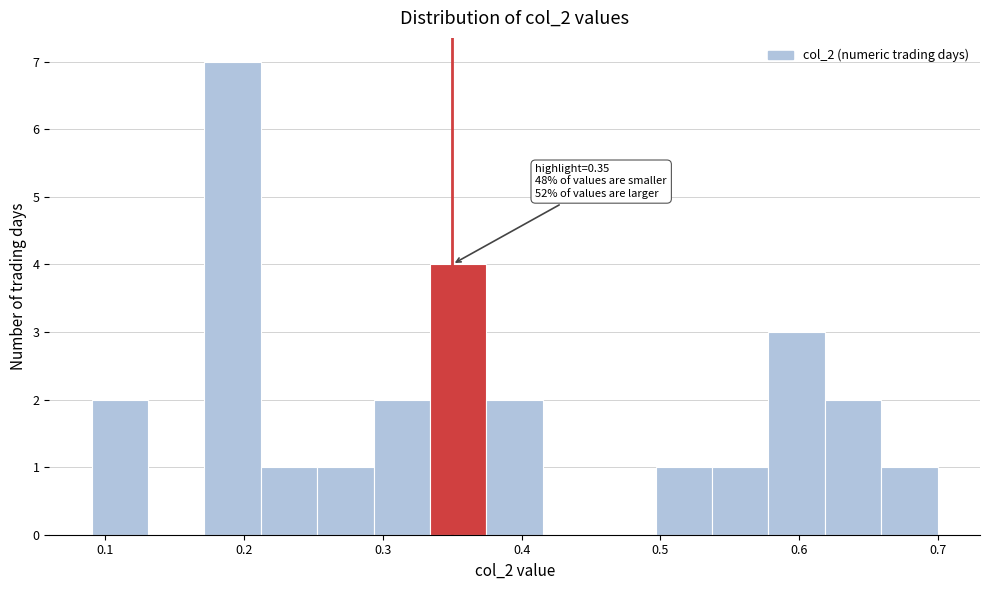

Which range on the x-axis has the tallest bar?

0.17 to 0.21